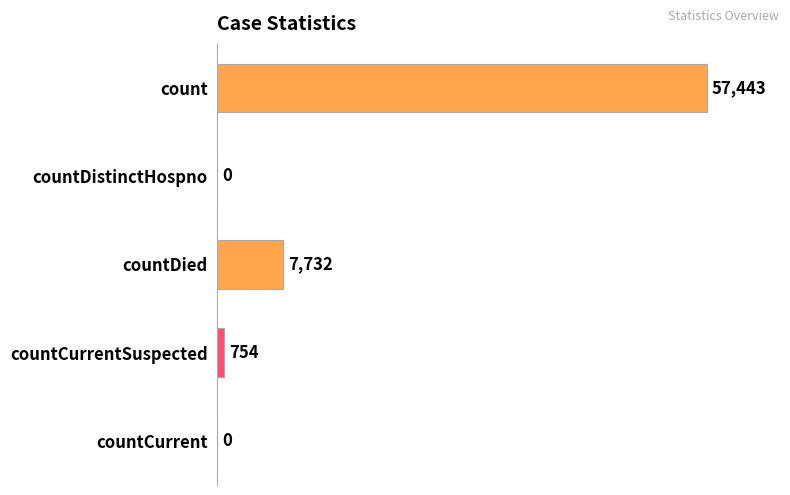

What is the sum of all values?

65929